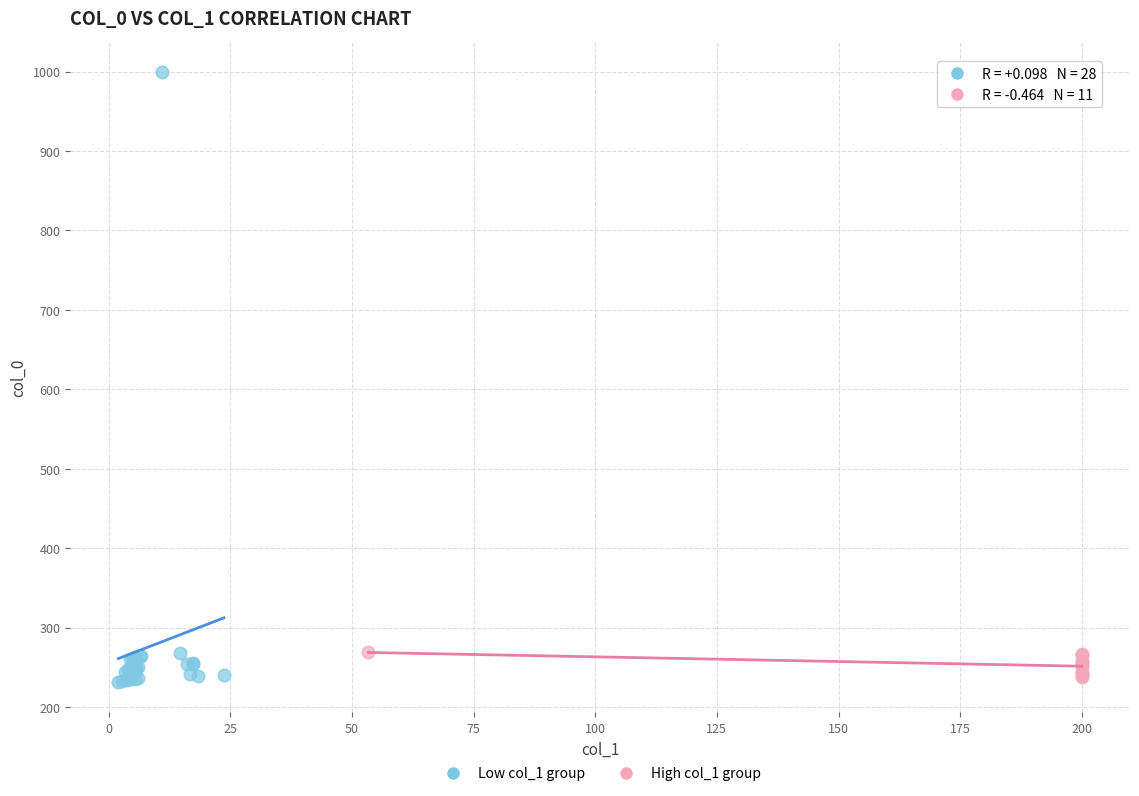

Which series has the largest Y range (max minus min)?

Low col_1 group